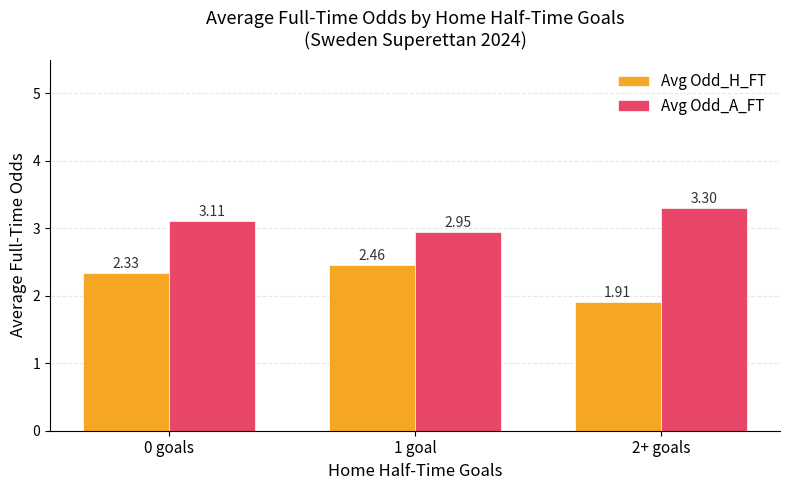

Count the number of categories in the chart.

3